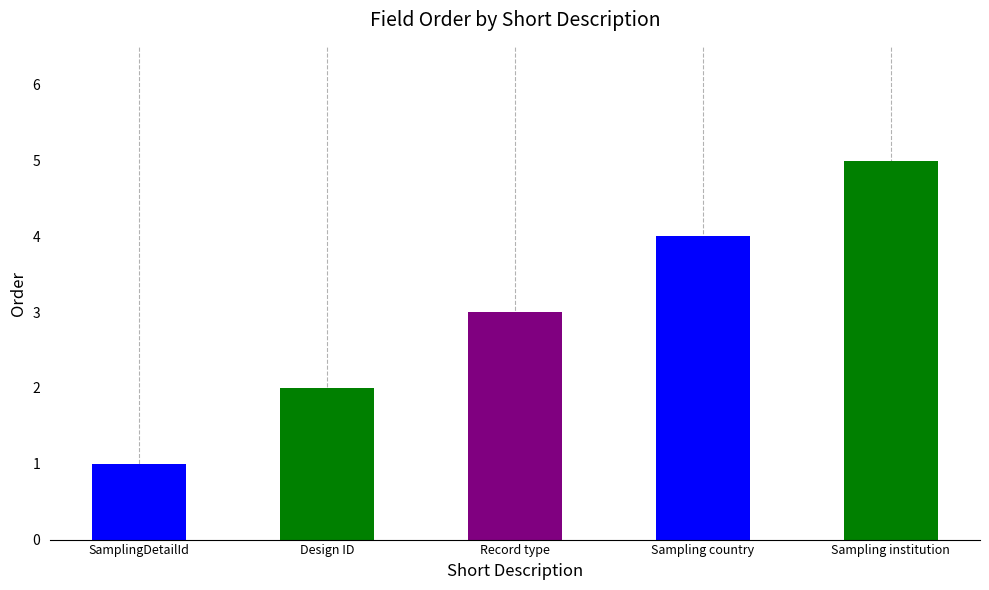

The chart shows a value of 5 at Sampling country. True or false?

False